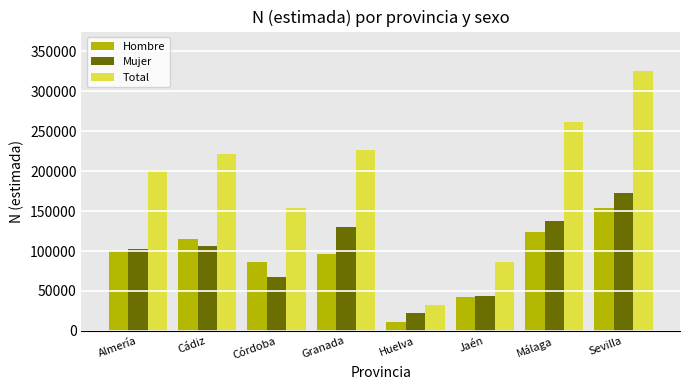

What is the difference between the second highest and minimum values in the Hombre series?

113409